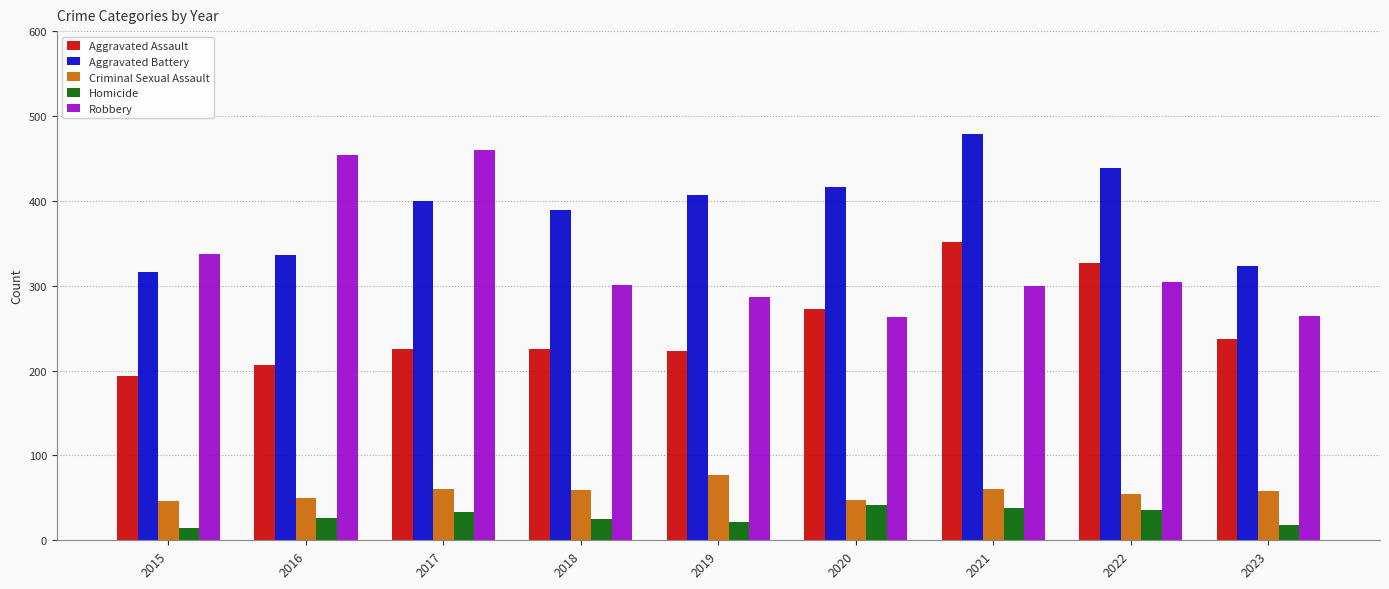

Is it true that Robbery equals 287 at 2019?

True